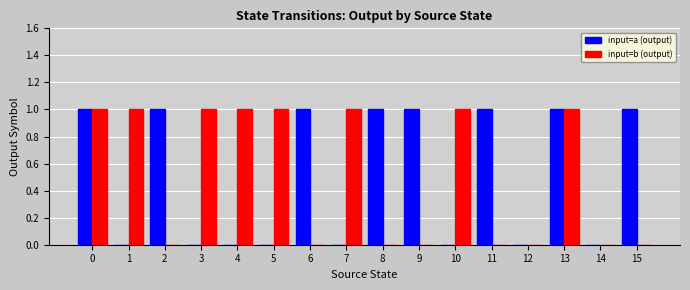

What is the sum of all input=a (output) values?

8